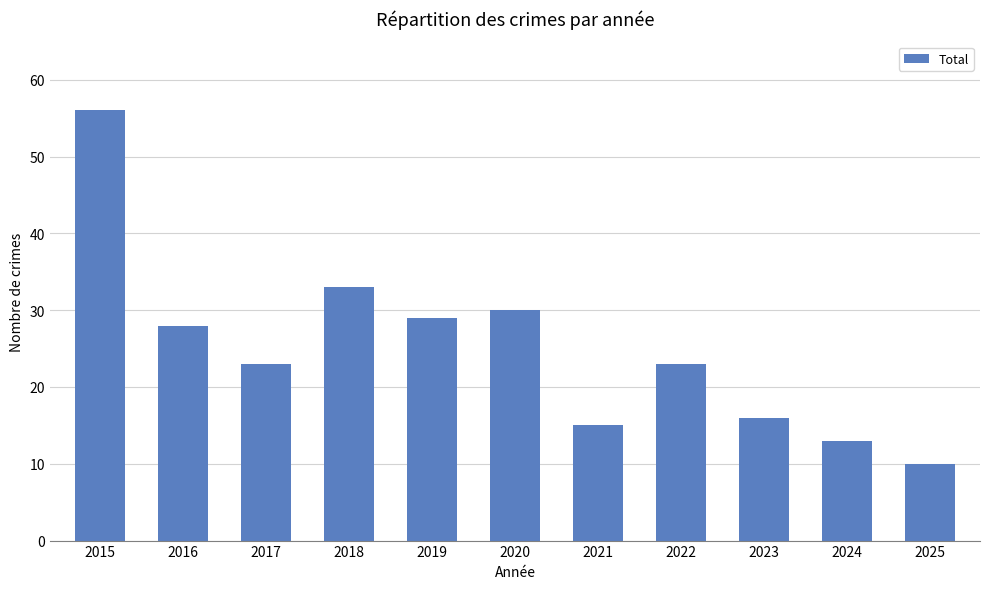

True or false: the data shows 23 at 2017.

True